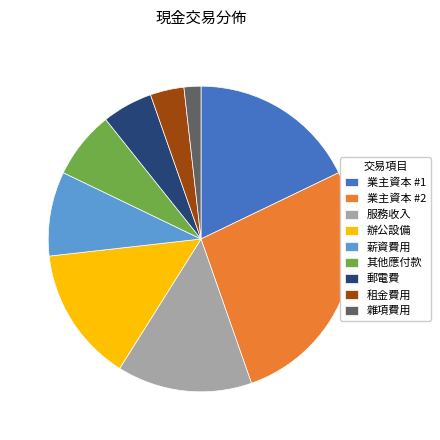

Is it true that 辦公設備 is 14% of the pie?

True